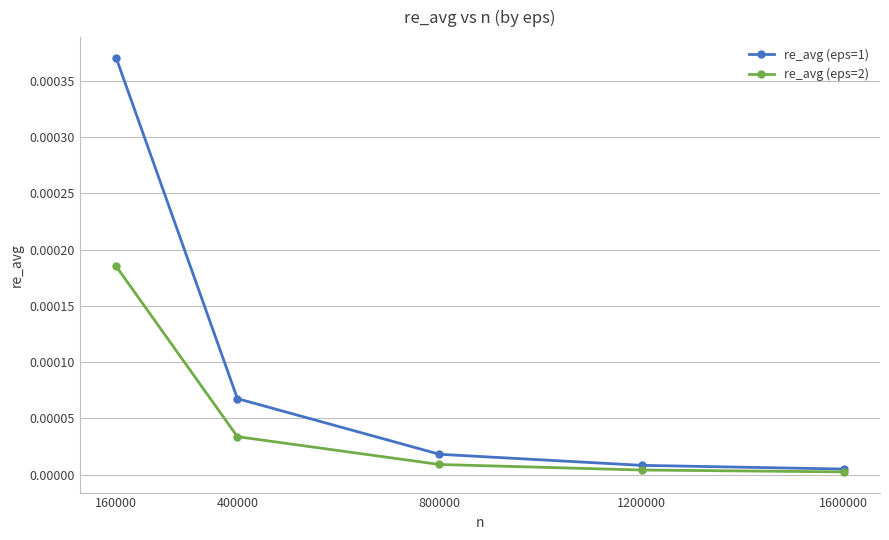

The value of re_avg (eps=1) at 1600000 is 0.0. True or false?

True